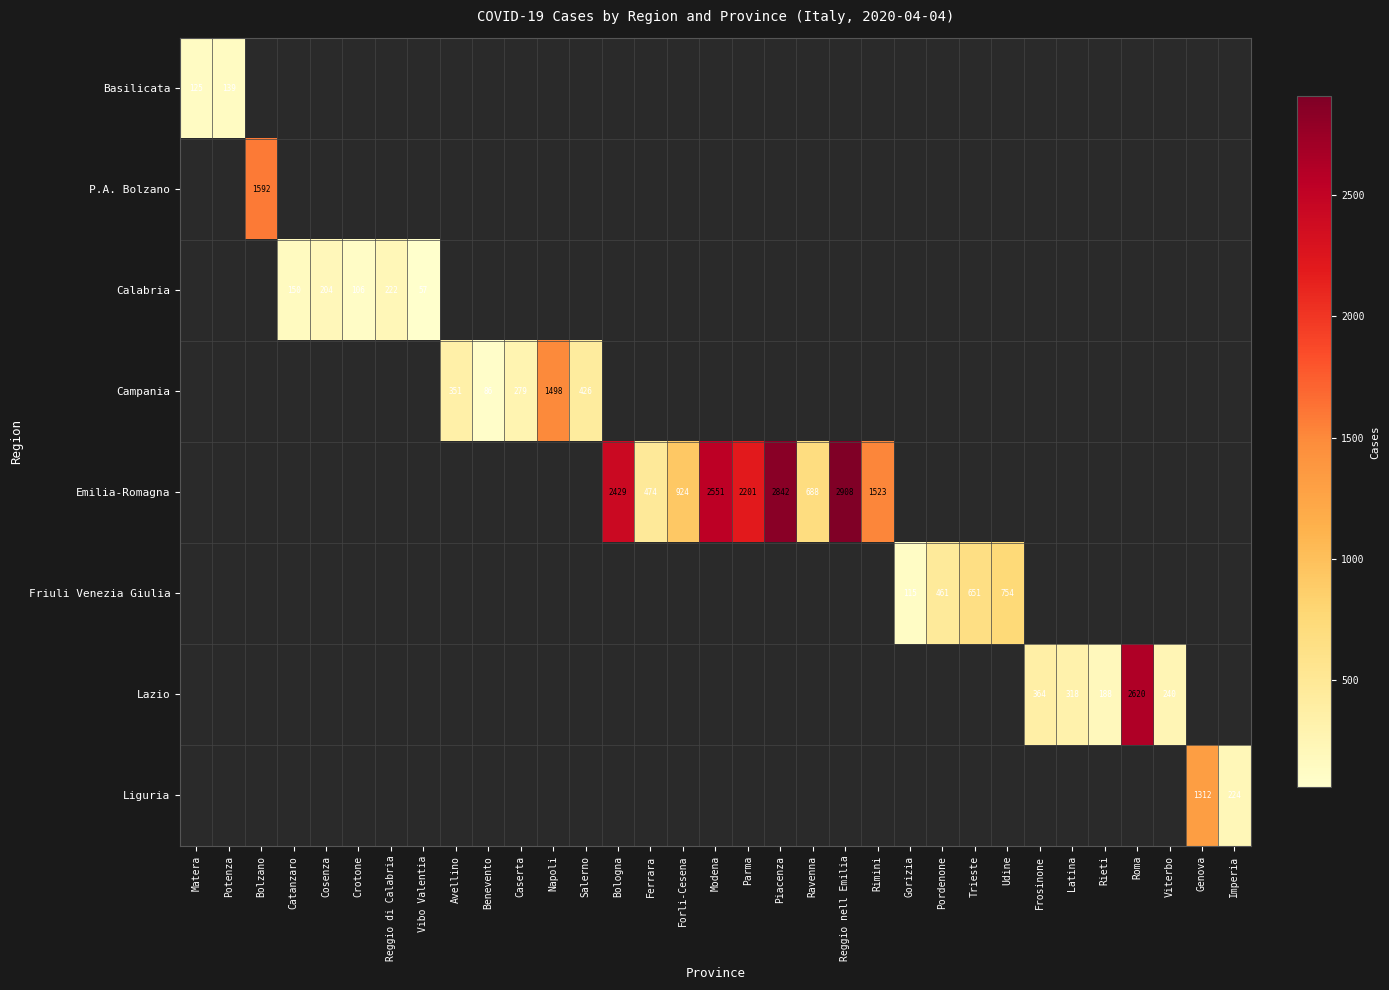

True or false: Calabria has a value of 222 at Reggio di Calabria.

True